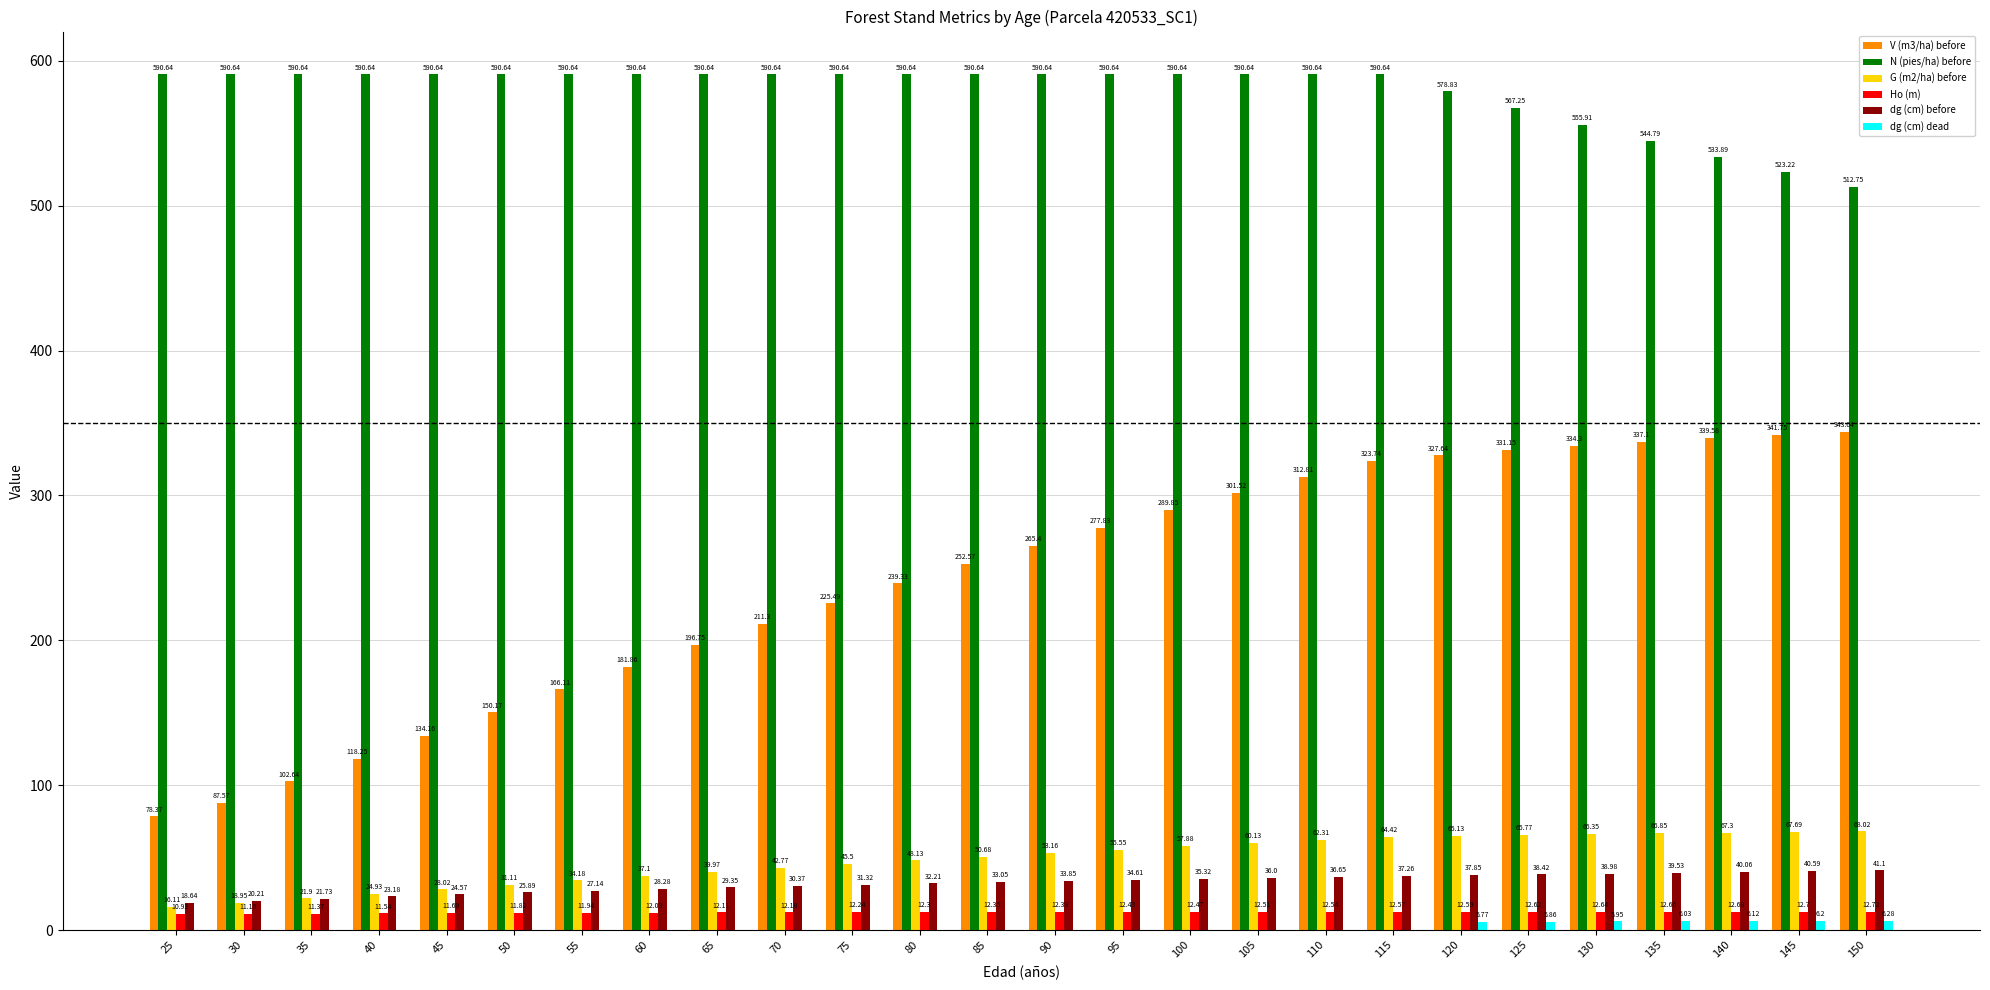

The value of G (m2/ha) before at 65 is 40.0. True or false?

True